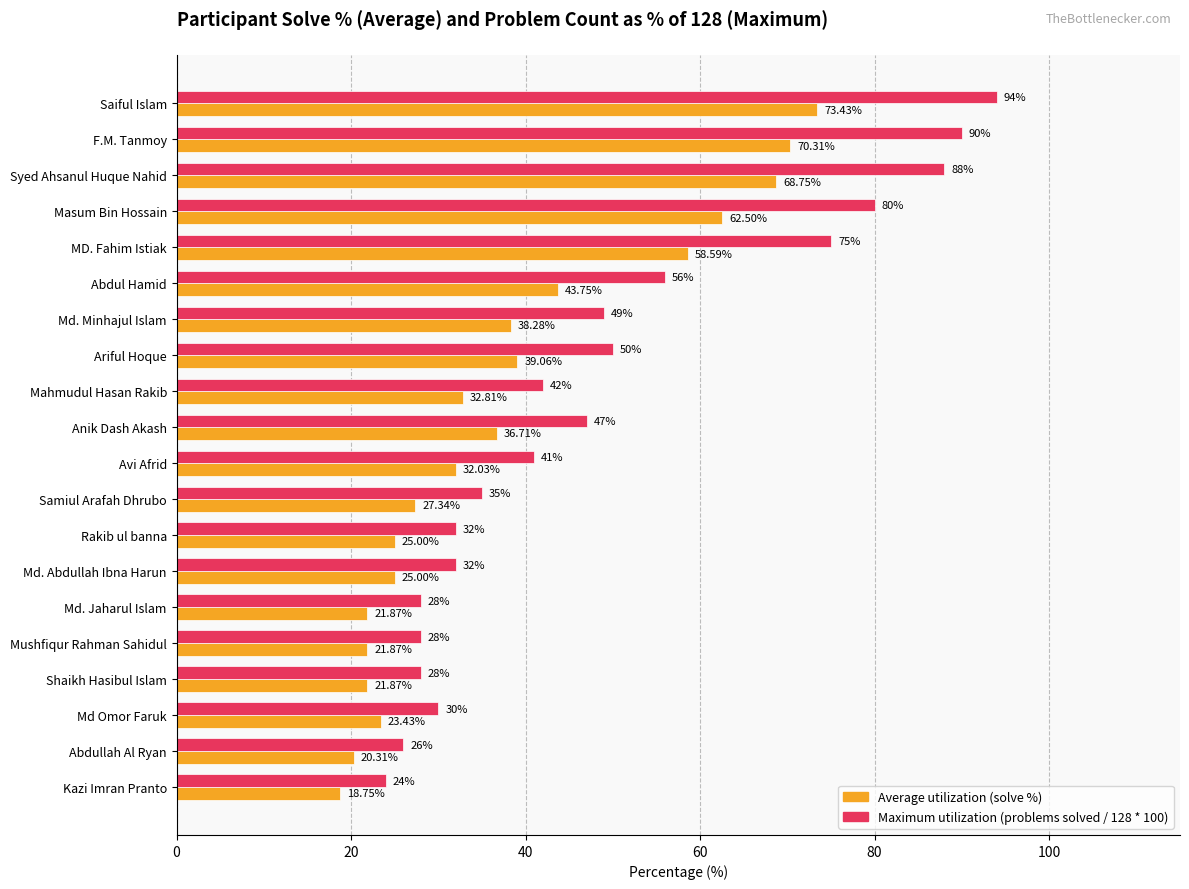

At which category is the sum across all series the highest?

Saiful Islam